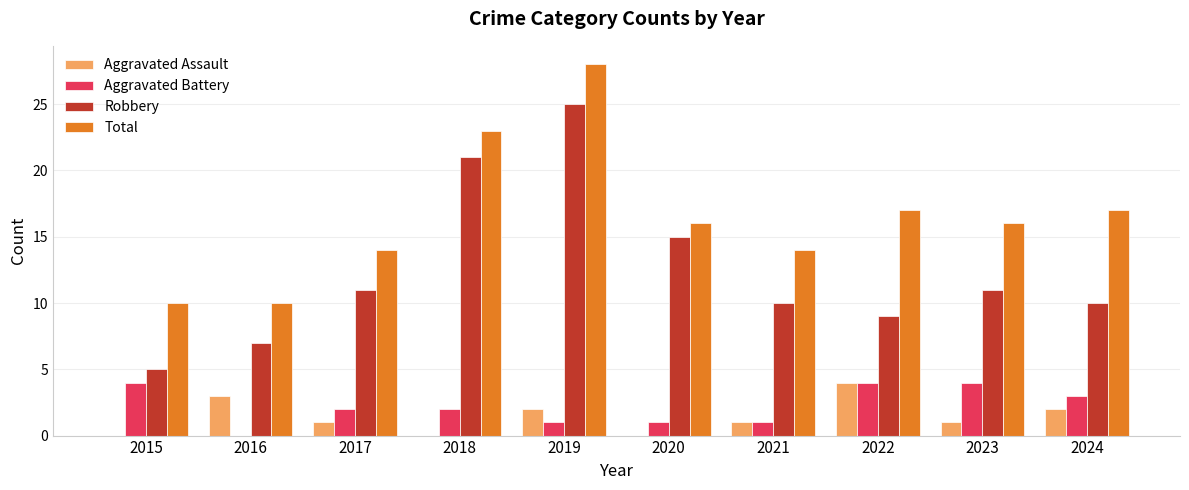

Which series has the largest range (max minus min)?

Robbery